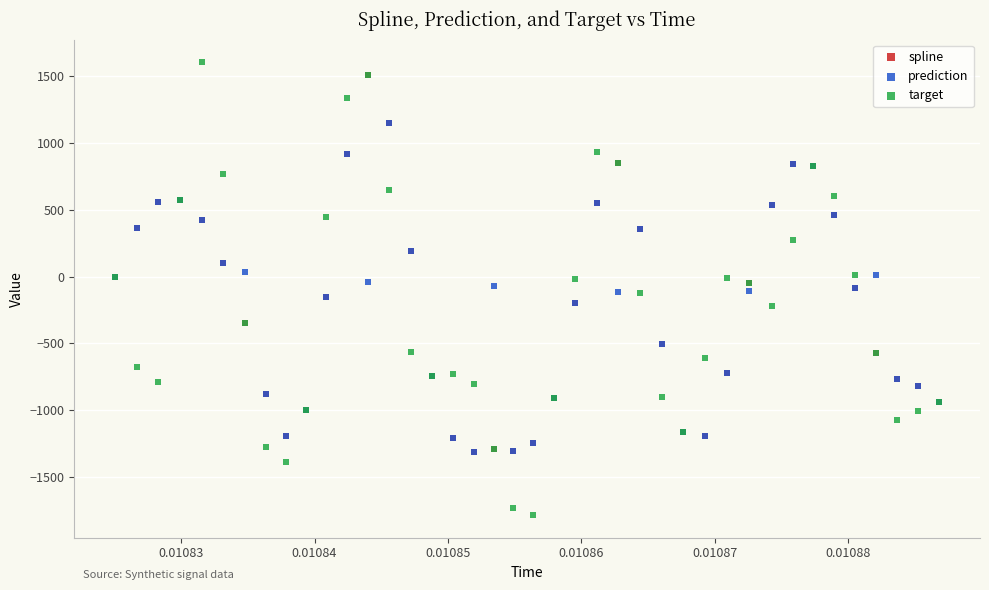

Which series has the widest spread of Y values?

target